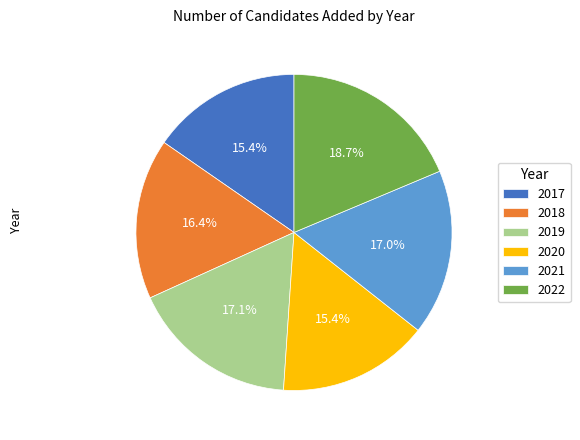

To the nearest percent, what is the average slice percentage?

17%